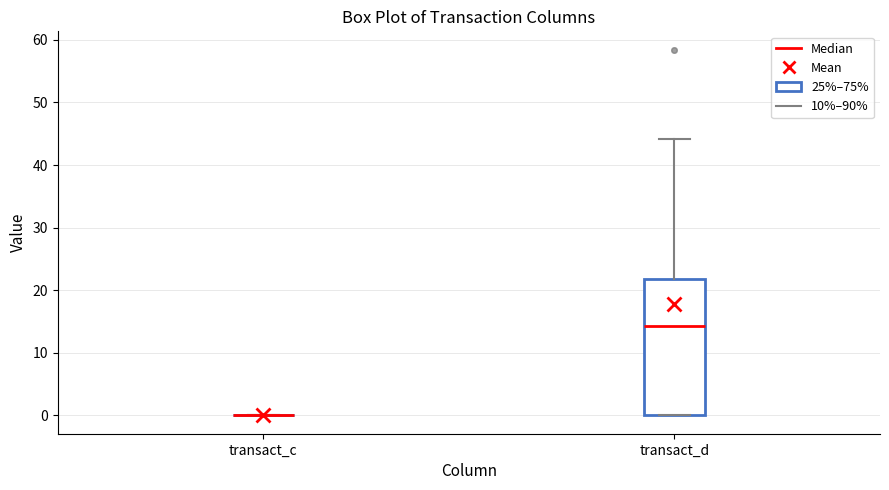

Comparing the boxes themselves (not the whiskers), which one is the tallest?

transact_d